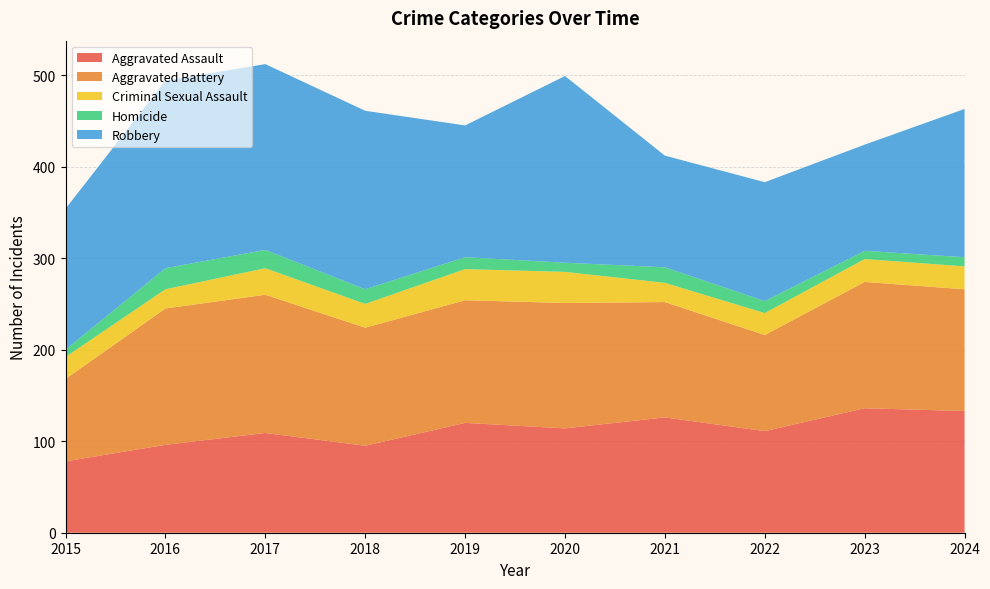

Reading left to right, what are all the values shown in this chart?

Aggravated Assault: 78	96	109	95	120	114	126	111	136	133
Aggravated Battery: 90	149	151	129	134	137	126	105	138	133
Criminal Sexual Assault: 24	21	29	26	34	34	21	24	25	25
Homicide: 8	23	20	16	13	10	17	13	9	10
Robbery: 154	205	203	195	144	204	122	130	116	162